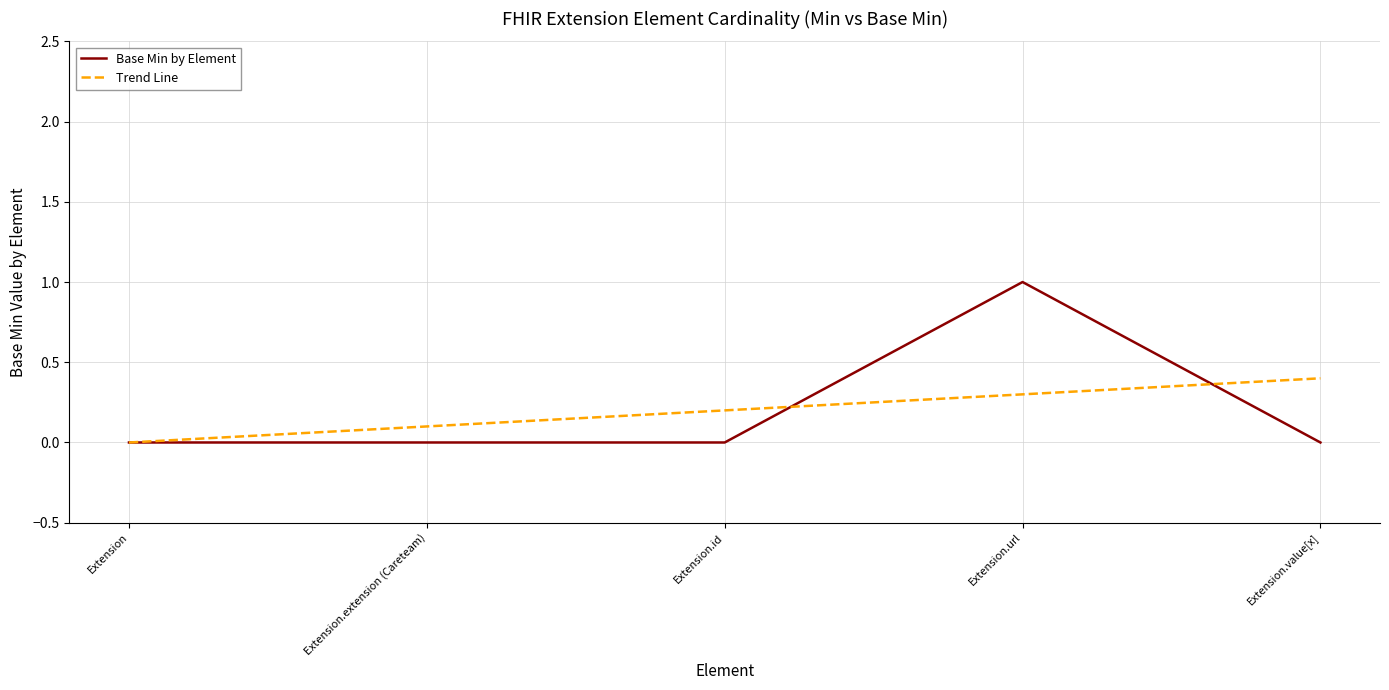

At which category is the sum across all series the highest?

Extension.url